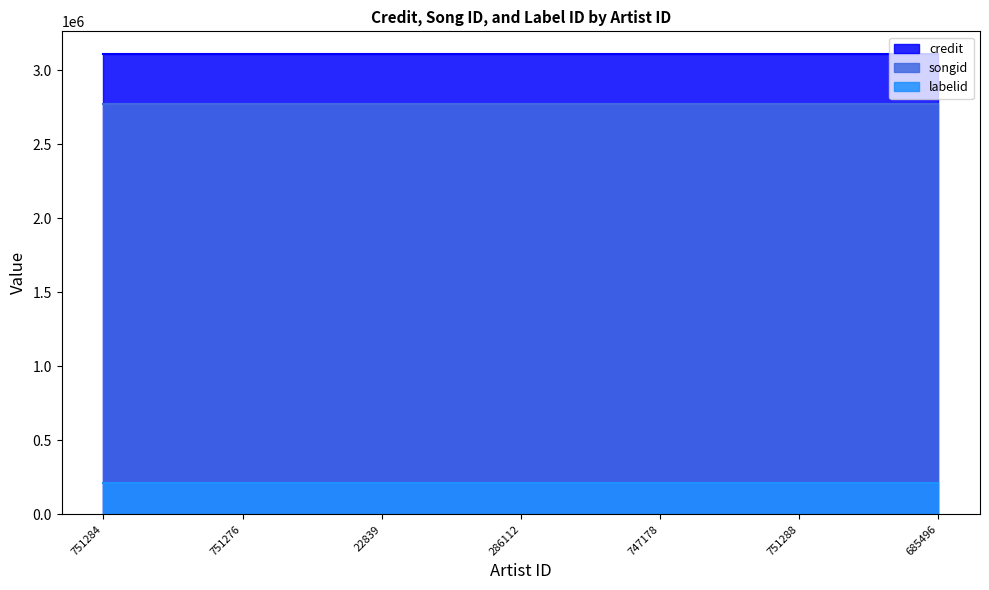

List the labels in order of songid value, smallest first.

751284, 751276, 22839, 286112, 747178, 751288, 685496